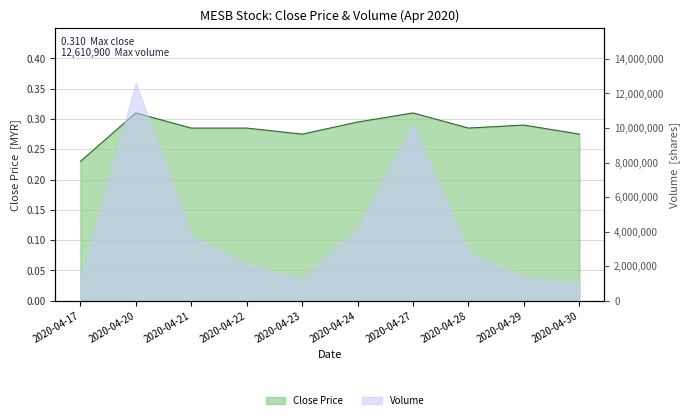

At which category does the chart reach its peak across all series?

2020-04-20